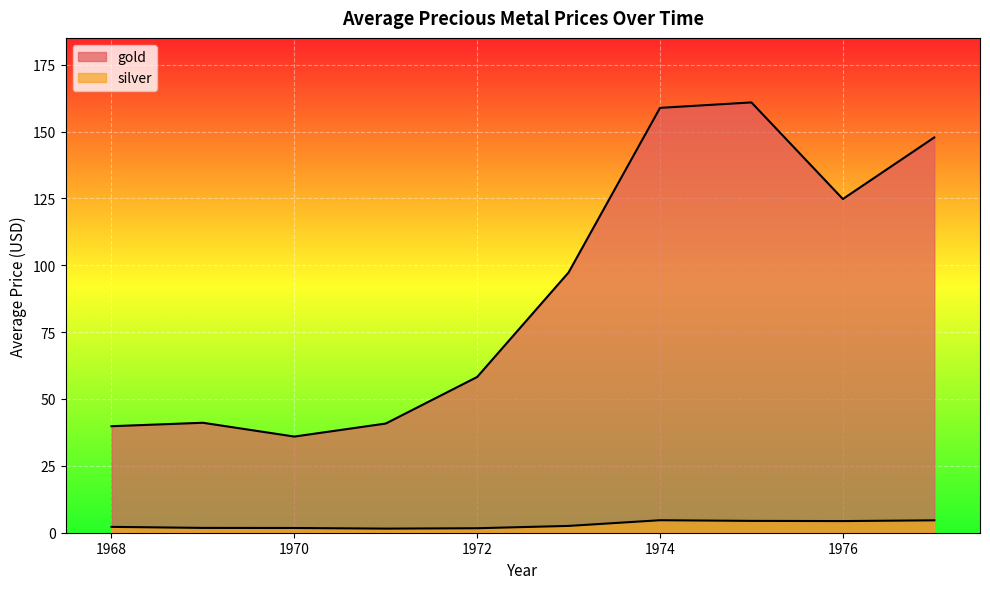

Reading right to left, extract all data points from this chart.

gold: 147.8	124.8	160.9	158.8	97.3	58.2	40.8	36.0	41.1	39.8
silver: 4.6	4.4	4.4	4.7	2.5	1.7	1.5	1.8	1.8	2.2